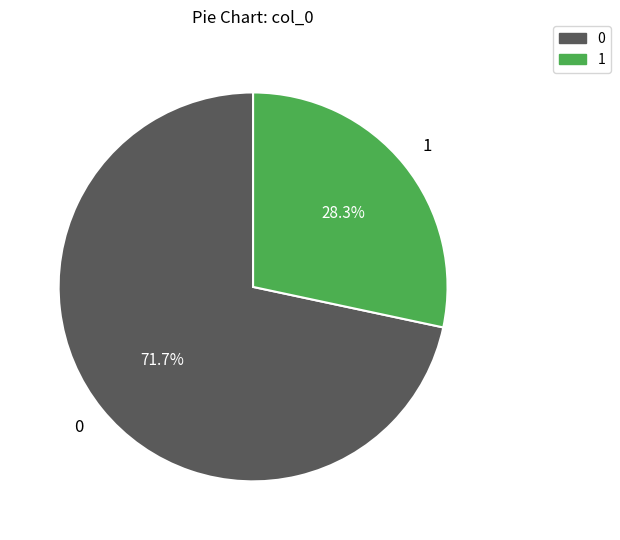

Is there a majority slice in this chart?

Yes